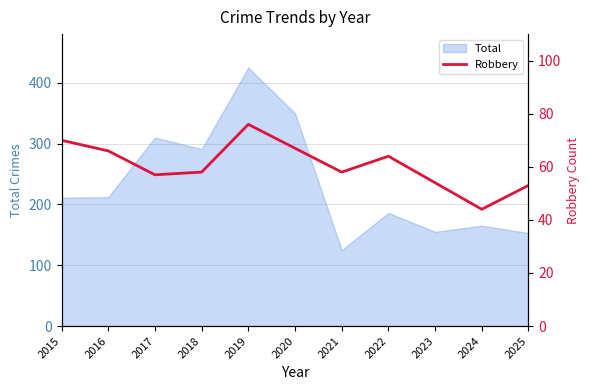

What is the highest value of the Total series?

425